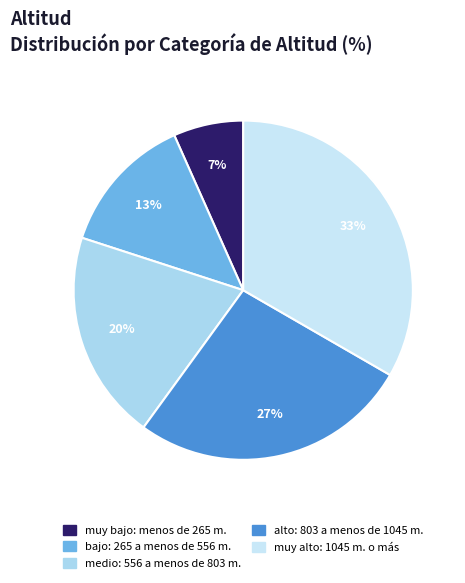

What percentage is the alto: 803 a menos de 1045 m. slice, to the nearest percent?

27%